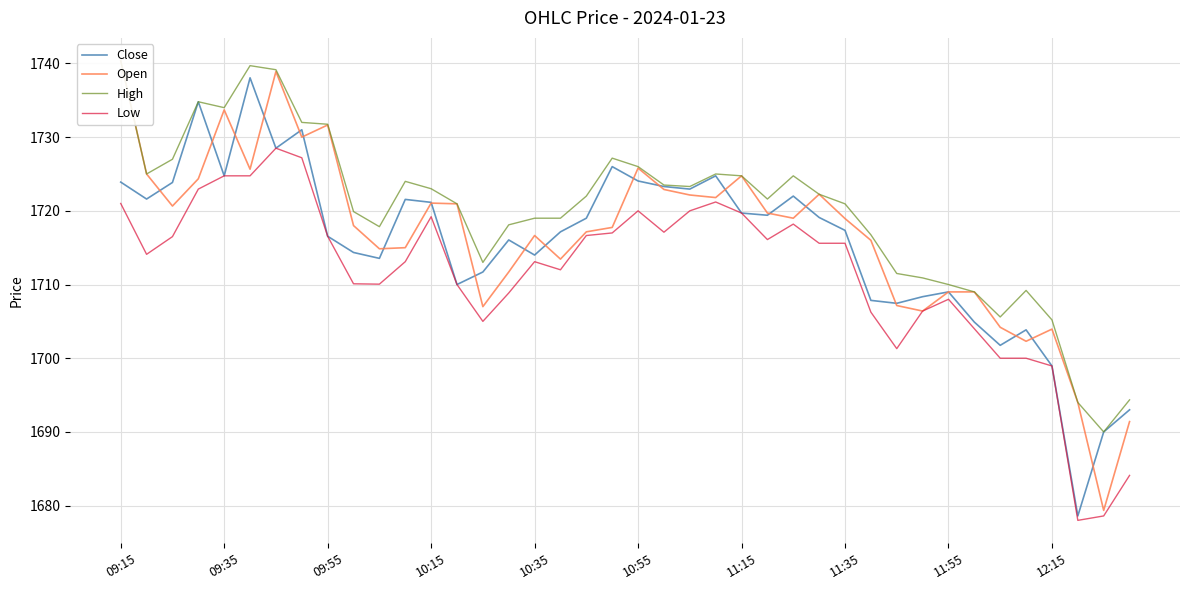

The Close series shows 1719.1 at 27. True or false?

True